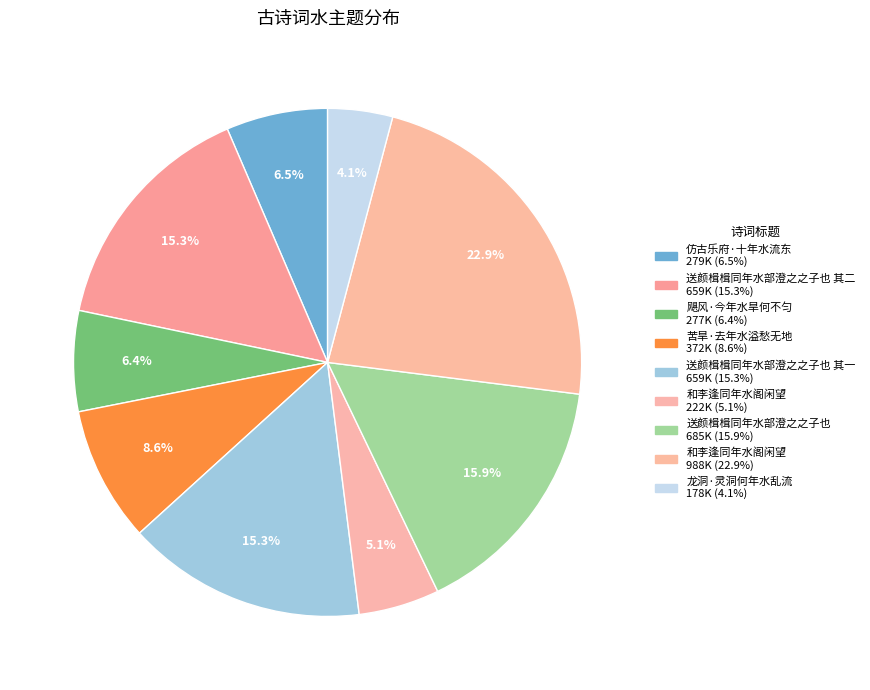

Which category has the biggest portion of the pie?

和李逢同年水阁闲望